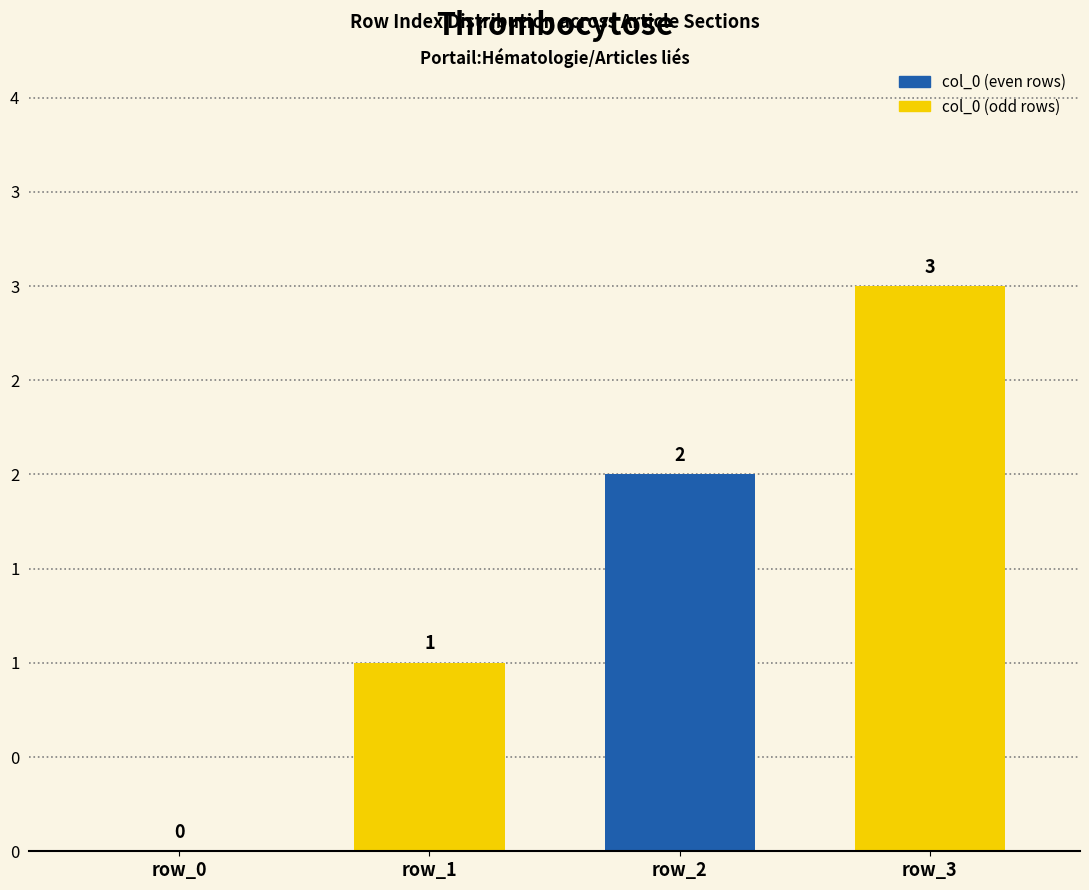

Are the bars horizontal?

No